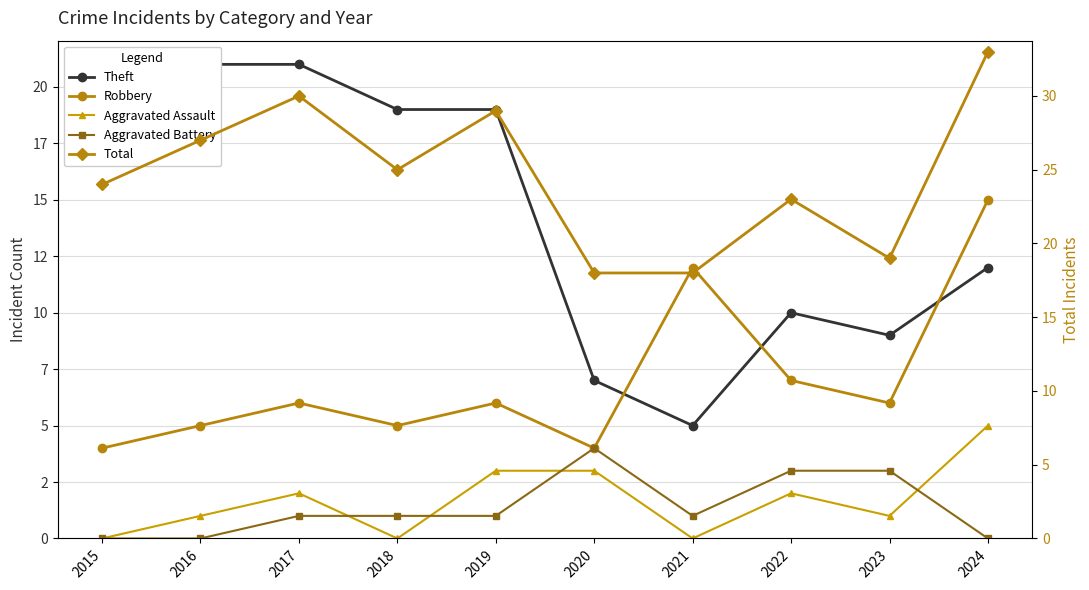

How many interior local valleys does the Total series have?

2